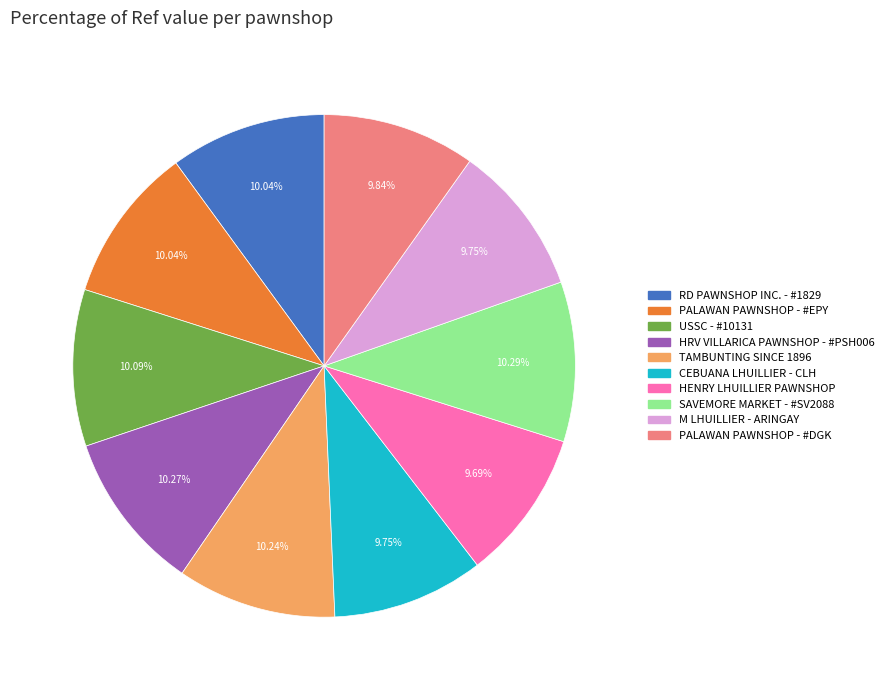

How many segments does this pie chart have?

10